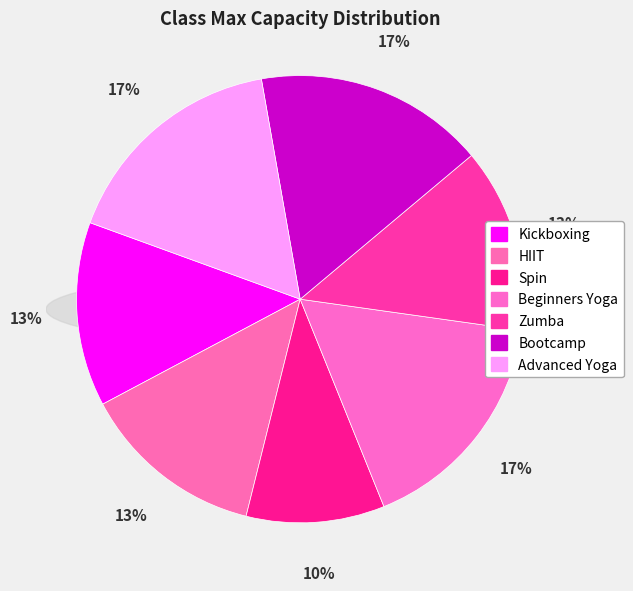

To the nearest percent, what portion does Kickboxing represent?

13%